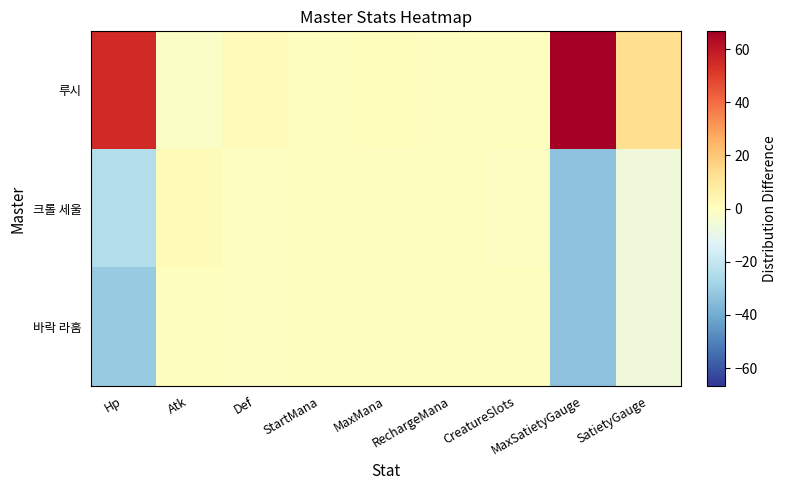

Reading right to left, extract all data points from this chart.

루시: SatietyGauge=13.3	MaxSatietyGauge=66.7	CreatureSlots=0.3	RechargeMana=0.0	MaxMana=0.7	StartMana=0.0	Def=1.3	Atk=-2.0	Hp=55.0
크롤 세울: SatietyGauge=-6.7	MaxSatietyGauge=-33.3	CreatureSlots=-0.7	RechargeMana=0.0	MaxMana=-0.3	StartMana=0.0	Def=-0.7	Atk=2.0	Hp=-24.0
바락 라훔: SatietyGauge=-6.7	MaxSatietyGauge=-33.3	CreatureSlots=0.3	RechargeMana=0.0	MaxMana=-0.3	StartMana=0.0	Def=-0.7	Atk=0.0	Hp=-31.0